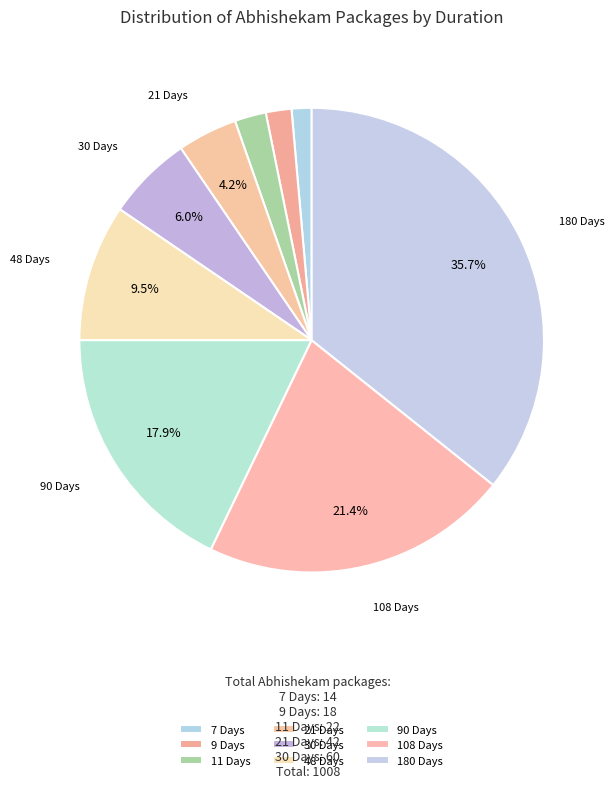

Which slice is the largest?

180 Days